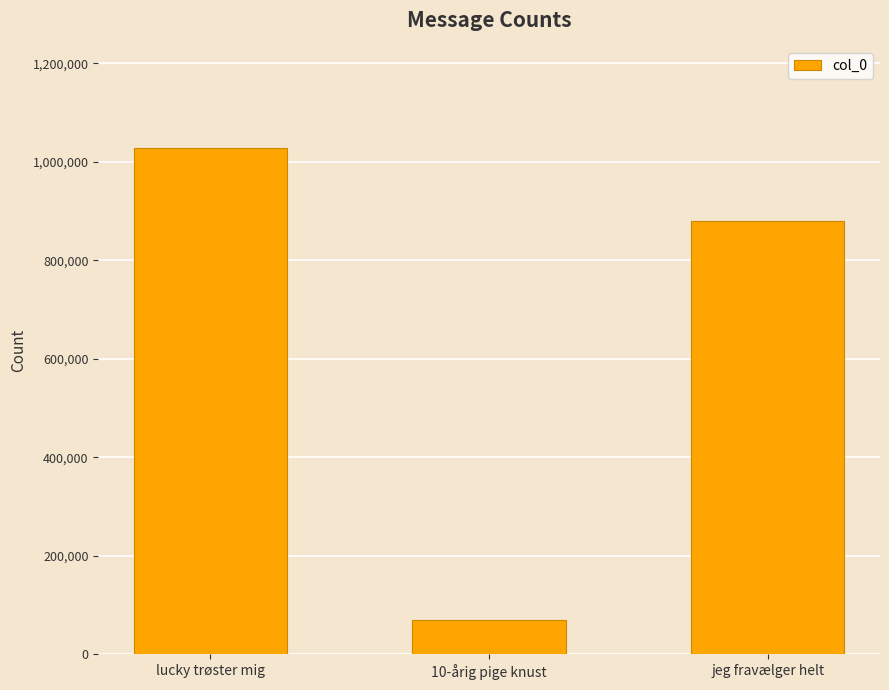

List the labels in order of value, largest first.

lucky trøster mig, jeg fravælger helt, 10-årig pige knust